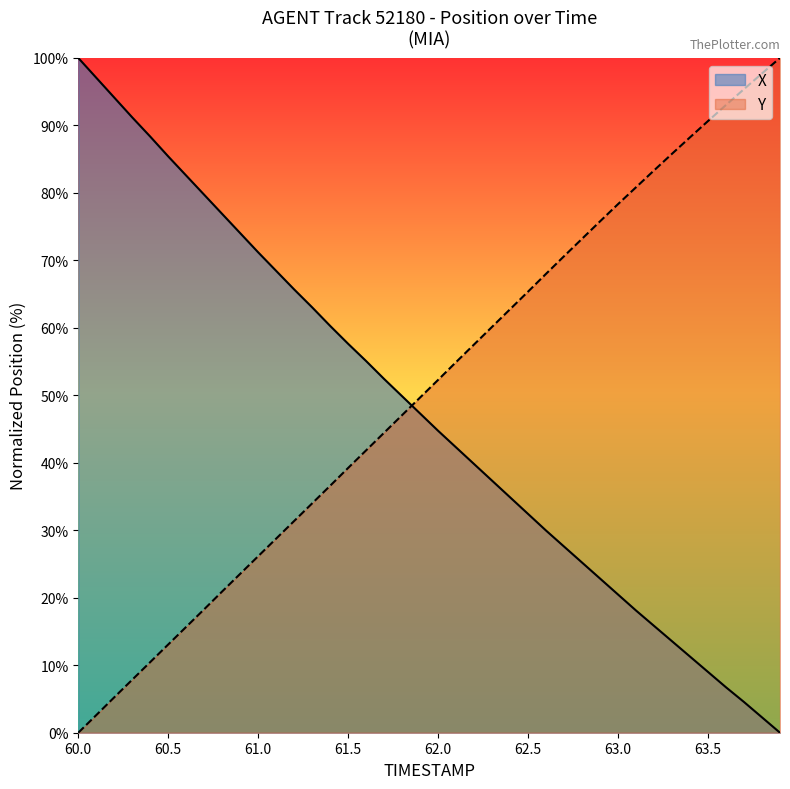

At which category is the sum across all series the highest?

60.0